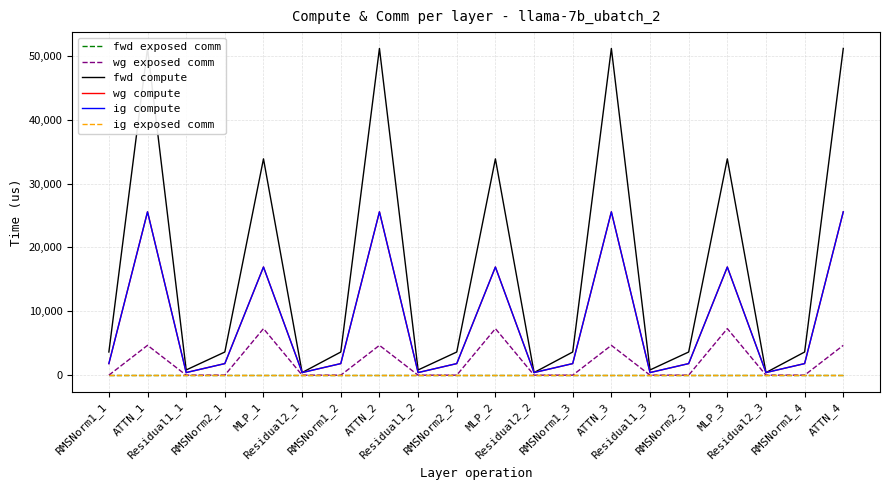

Which series has the largest range (max minus min)?

fwd compute